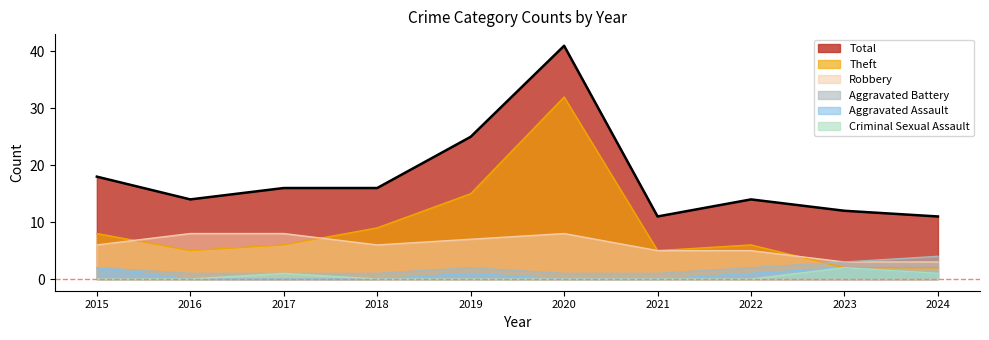

Which category has the lowest value in the Robbery series?

2023